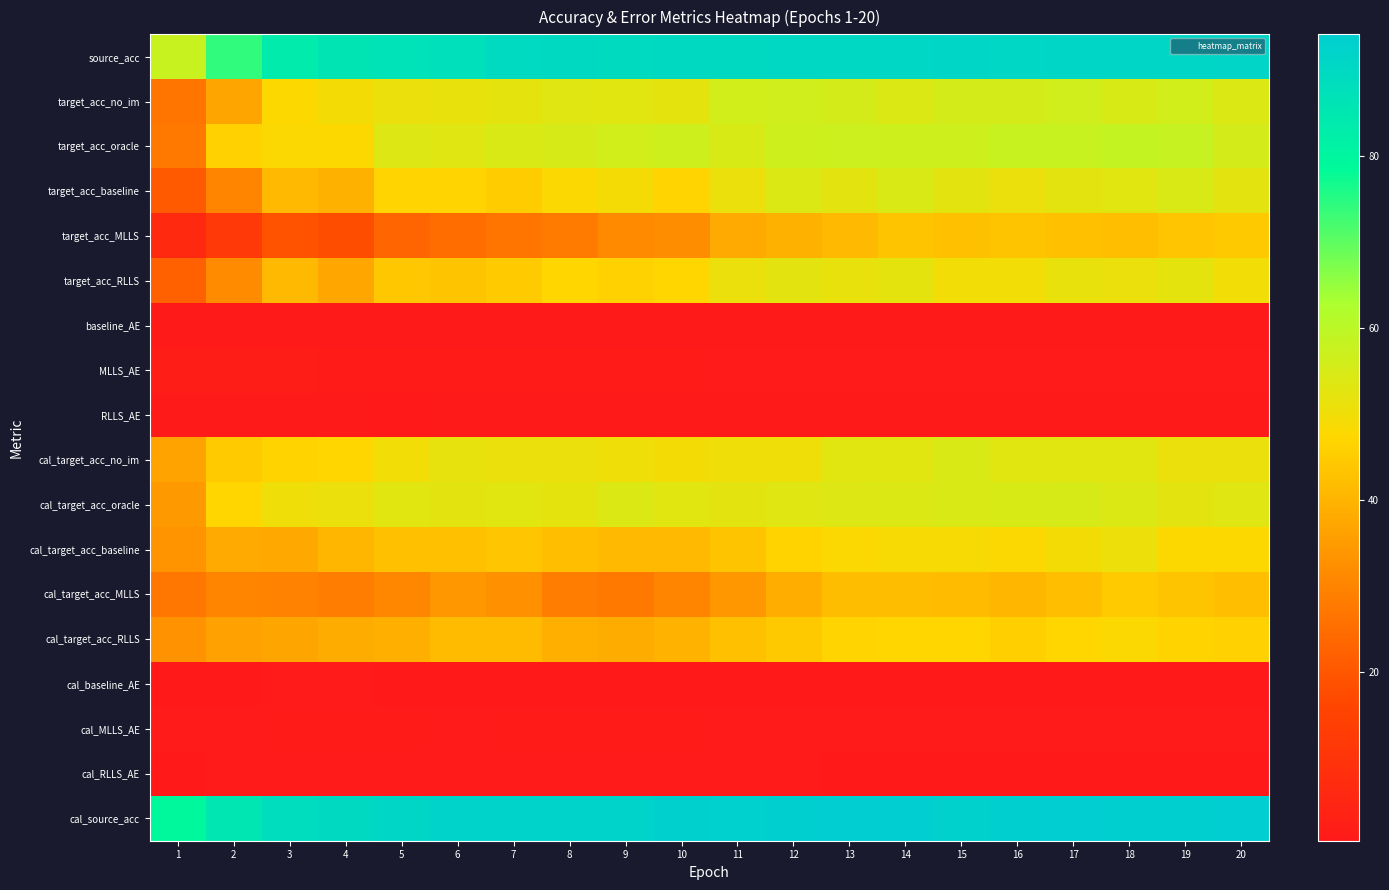

What is the total value across all series at 9?

632.4